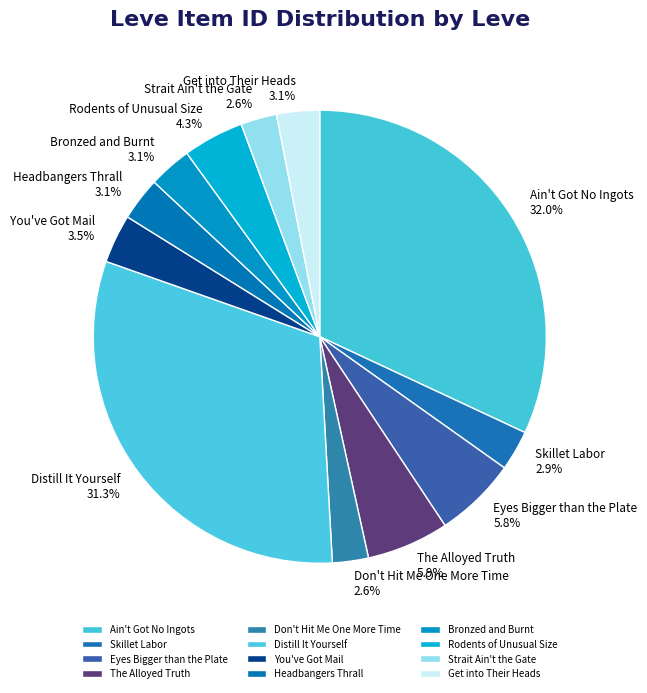

Is it true that Get into Their Heads is 3% of the pie?

True